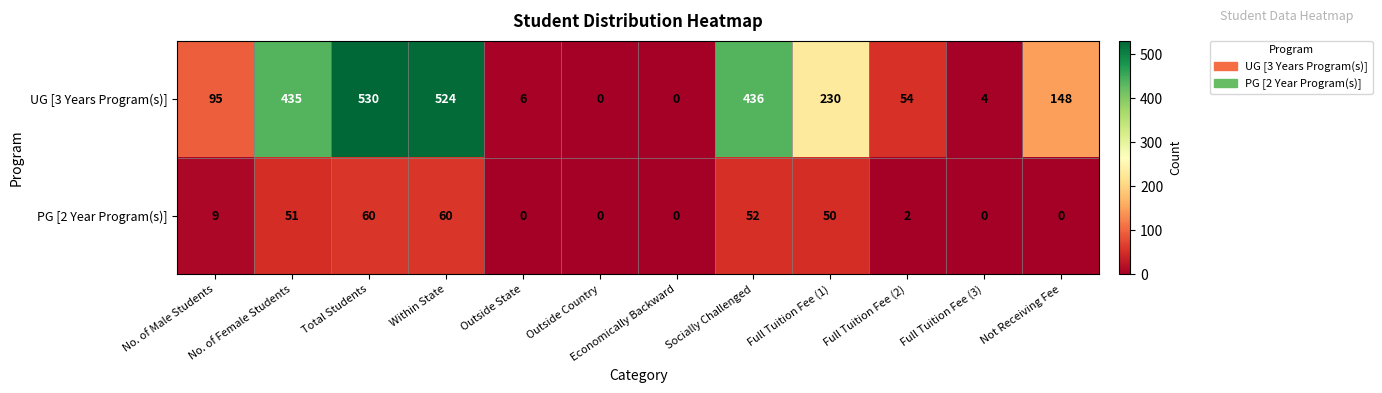

What is the spread (max minus min) of values at Full Tuition Fee (3)?

4